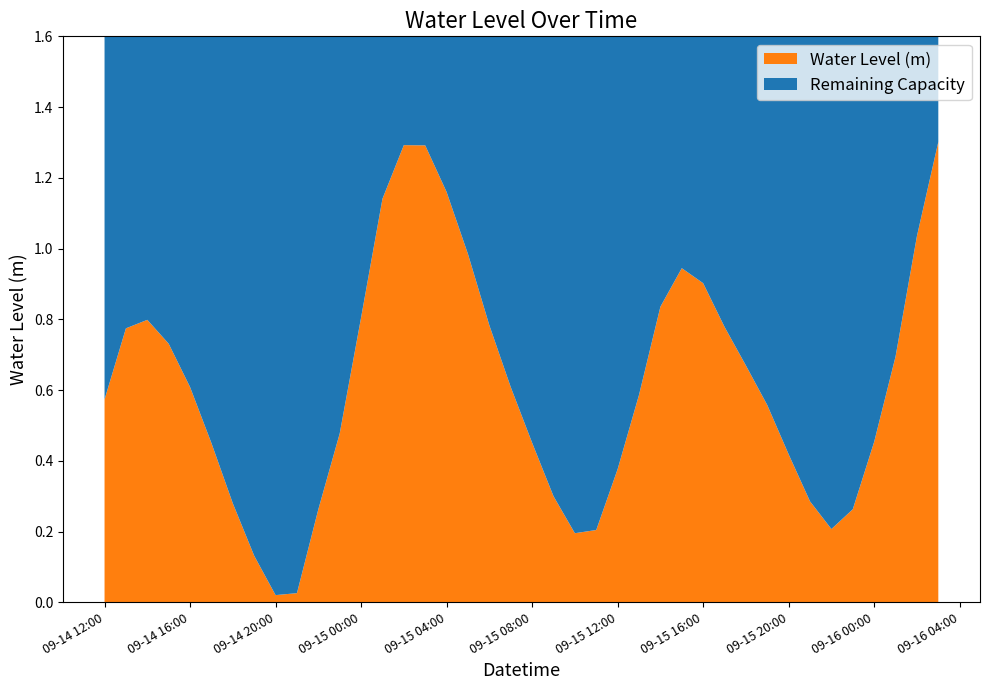

Reading right to left, extract all data points from this chart.

2025-09-16 03:00:00=1.3	2025-09-16 02:00:00=1.0	2025-09-16 01:00:00=0.7	2025-09-16 00:00:00=0.5	2025-09-15 23:00:00=0.3	2025-09-15 22:00:00=0.2	2025-09-15 21:00:00=0.3	2025-09-15 20:00:00=0.4	2025-09-15 19:00:00=0.6	2025-09-15 18:00:00=0.7	2025-09-15 17:00:00=0.8	2025-09-15 16:00:00=0.9	2025-09-15 15:00:00=0.9	2025-09-15 14:00:00=0.8	2025-09-15 13:00:00=0.6	2025-09-15 12:00:00=0.4	2025-09-15 11:00:00=0.2	2025-09-15 10:00:00=0.2	2025-09-15 09:00:00=0.3	2025-09-15 08:00:00=0.5	2025-09-15 07:00:00=0.6	2025-09-15 06:00:00=0.8	2025-09-15 05:00:00=1.0	2025-09-15 04:00:00=1.2	2025-09-15 03:00:00=1.3	2025-09-15 02:00:00=1.3	2025-09-15 01:00:00=1.1	2025-09-15 00:00:00=0.8	2025-09-14 23:00:00=0.5	2025-09-14 22:00:00=0.3	2025-09-14 21:00:00=0.0	2025-09-14 20:00:00=0.0	2025-09-14 19:00:00=0.1	2025-09-14 18:00:00=0.3	2025-09-14 17:00:00=0.5	2025-09-14 16:00:00=0.6	2025-09-14 15:00:00=0.7	2025-09-14 14:00:00=0.8	2025-09-14 13:00:00=0.8	2025-09-14 12:00:00=0.6